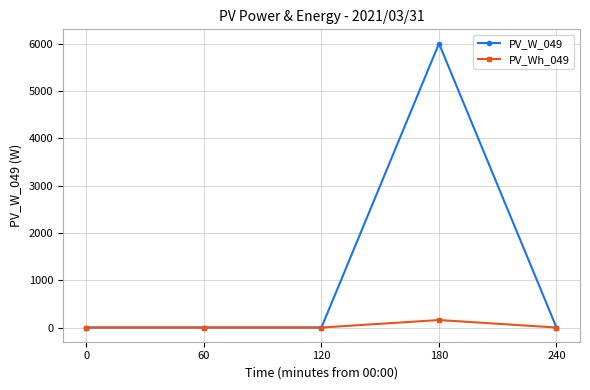

List the series in order of their overall mean, highest first.

PV_W_049, PV_Wh_049